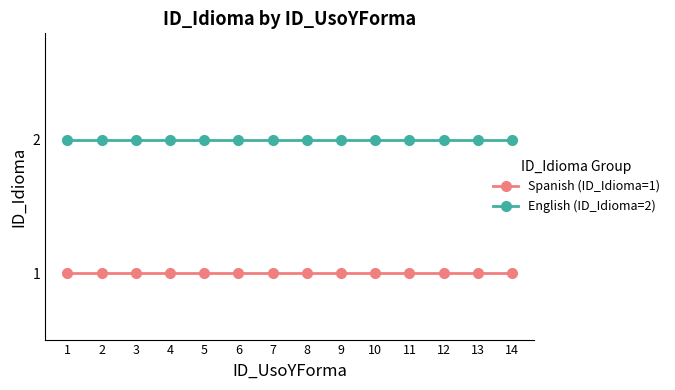

Reading left to right, transcribe all the data shown in this chart.

Spanish (ID_Idioma=1): 1=1	2=1	3=1	4=1	5=1	6=1	7=1	8=1	9=1	10=1	11=1	12=1	13=1	14=1
English (ID_Idioma=2): 1=2	2=2	3=2	4=2	5=2	6=2	7=2	8=2	9=2	10=2	11=2	12=2	13=2	14=2